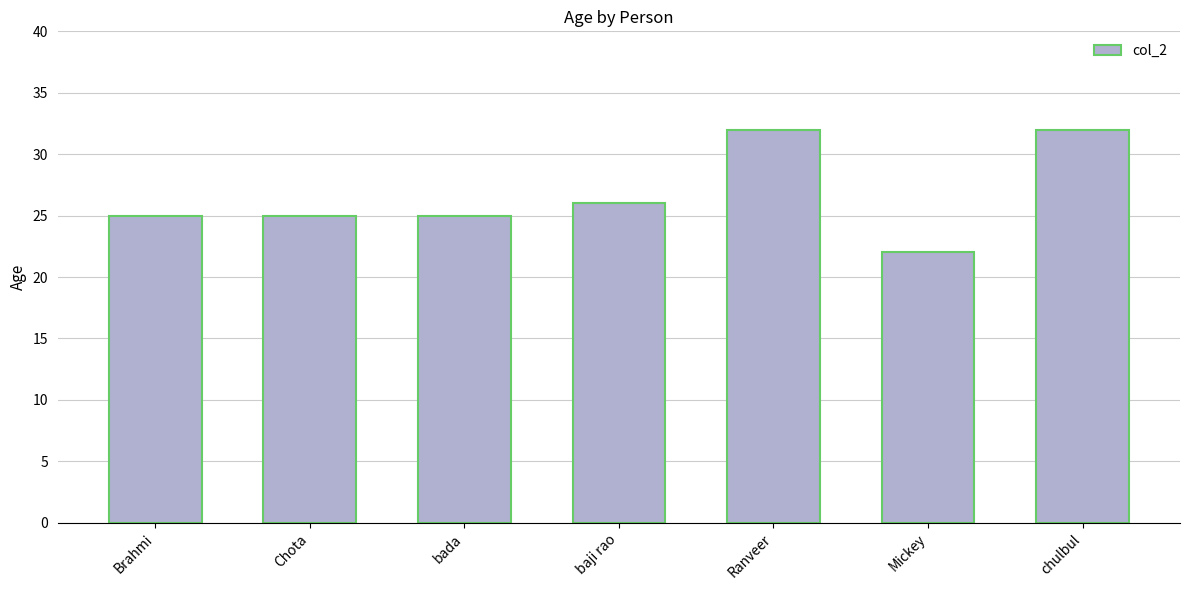

What is the difference between the second highest and minimum values?

10